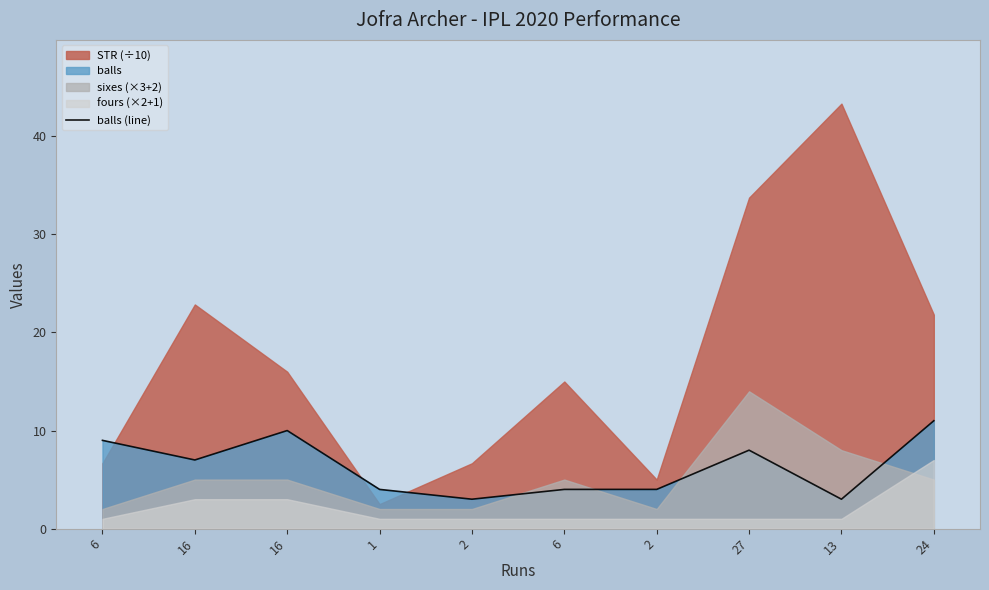

Is it true that the value at 6 is 9?

True